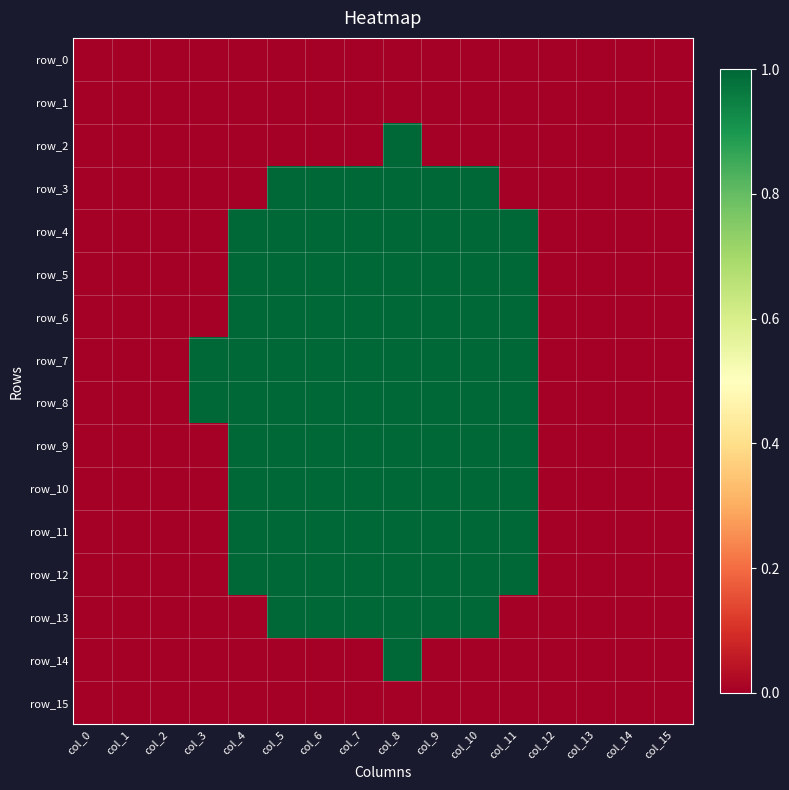

Between col_7 and col_11, which is larger?

col_7